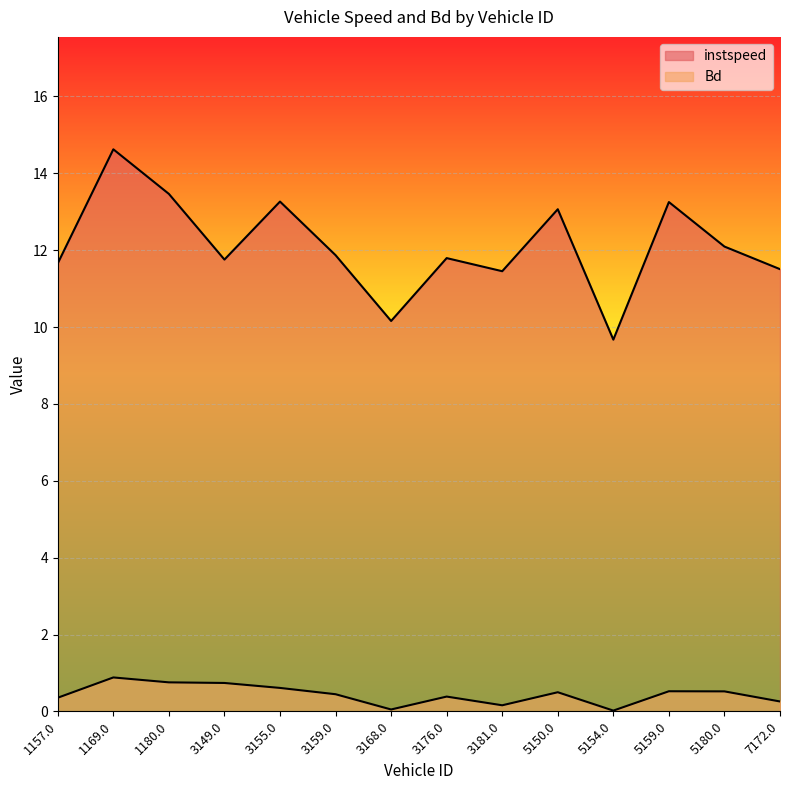

The instspeed series shows 13.1 at 5150.0. True or false?

True